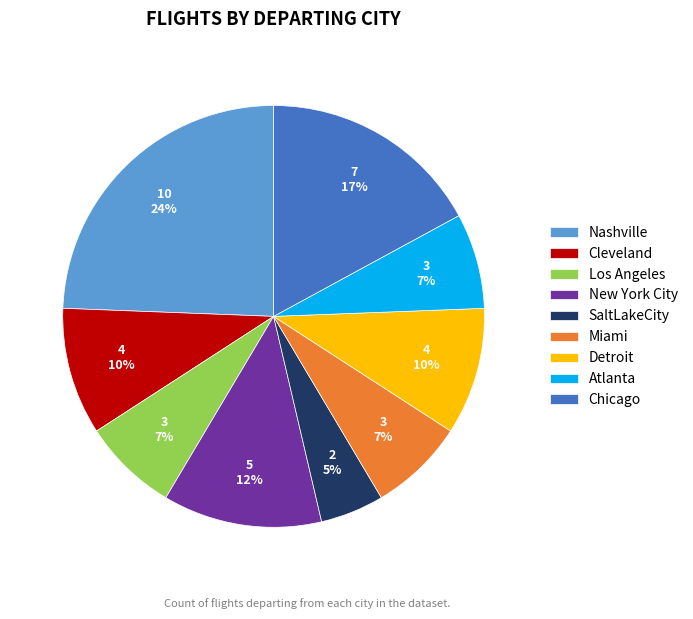

Which has a higher value, SaltLakeCity or Detroit?

Detroit